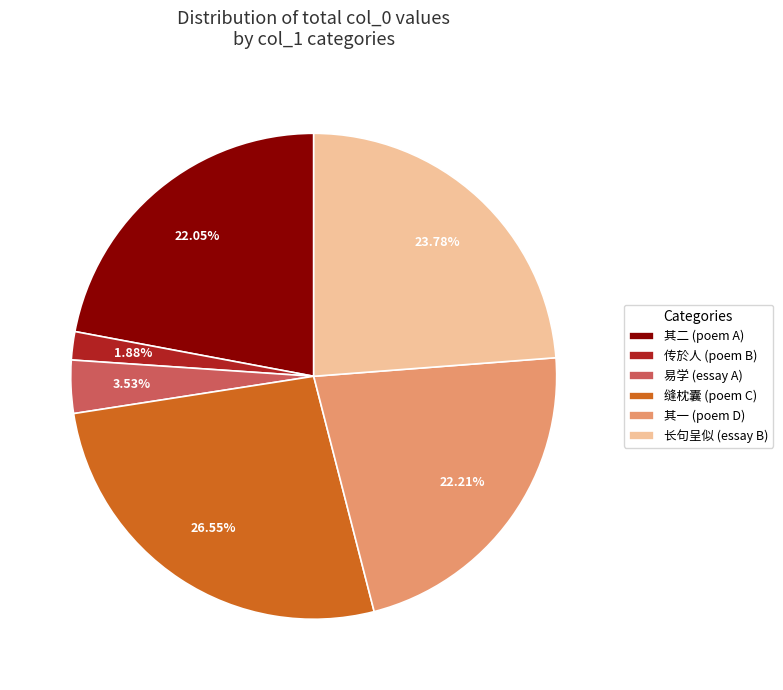

Is 长句呈似 (essay B) the majority of the pie?

No